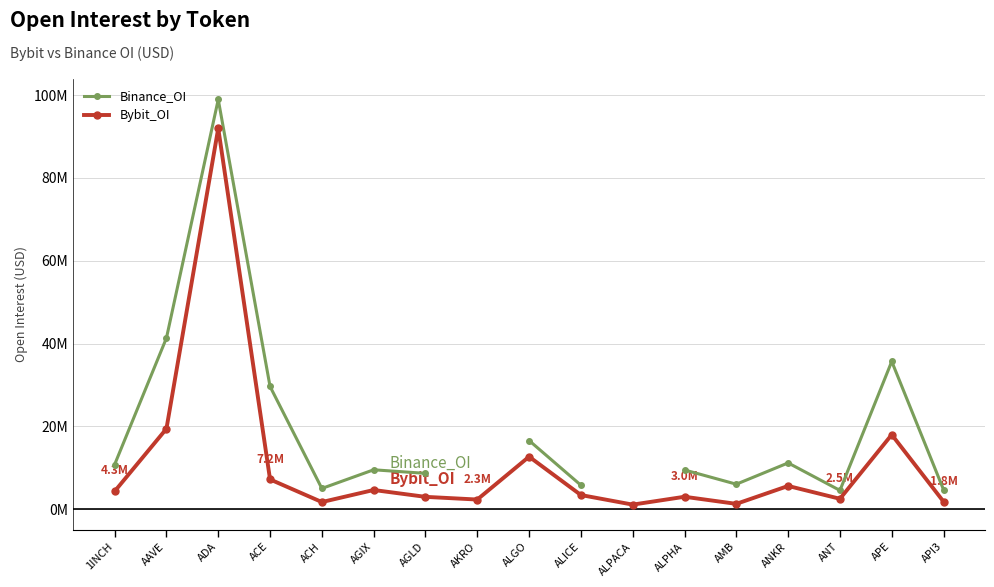

At which label does Bybit_OI first exceed 3?

1INCH